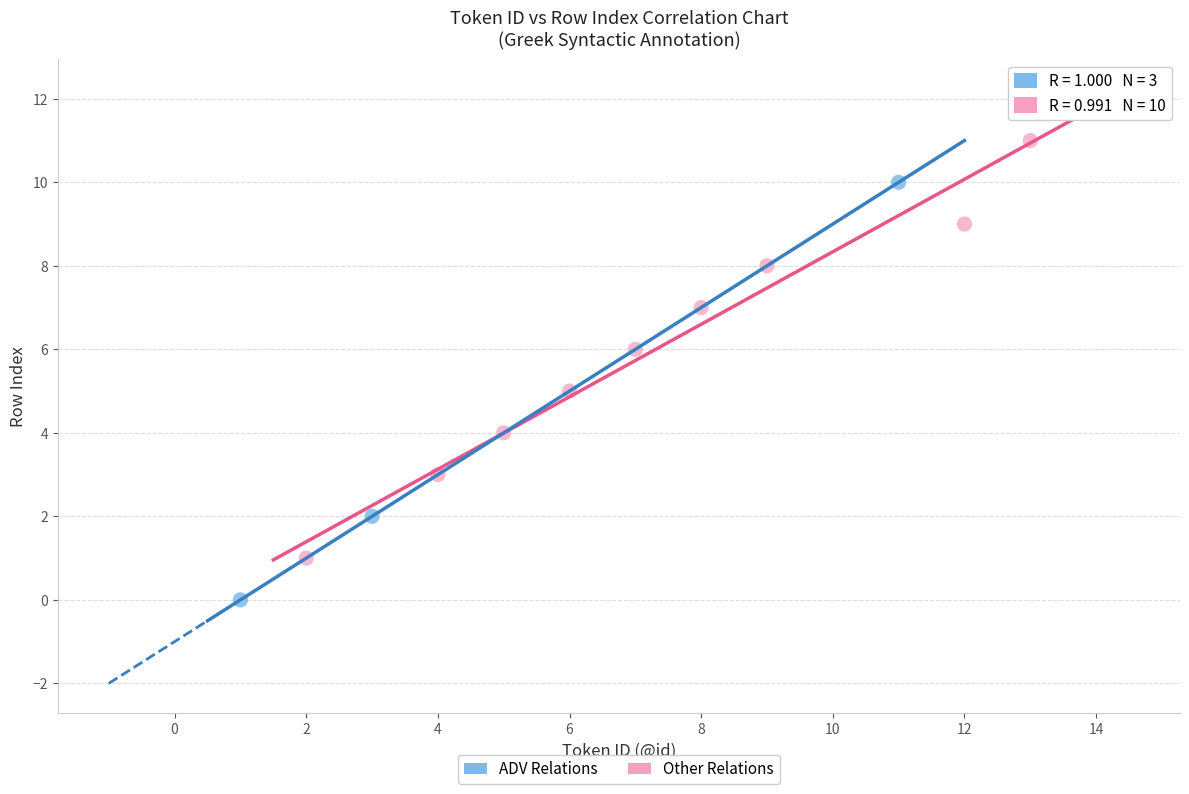

Which series reaches the maximum Y coordinate?

Other Relations